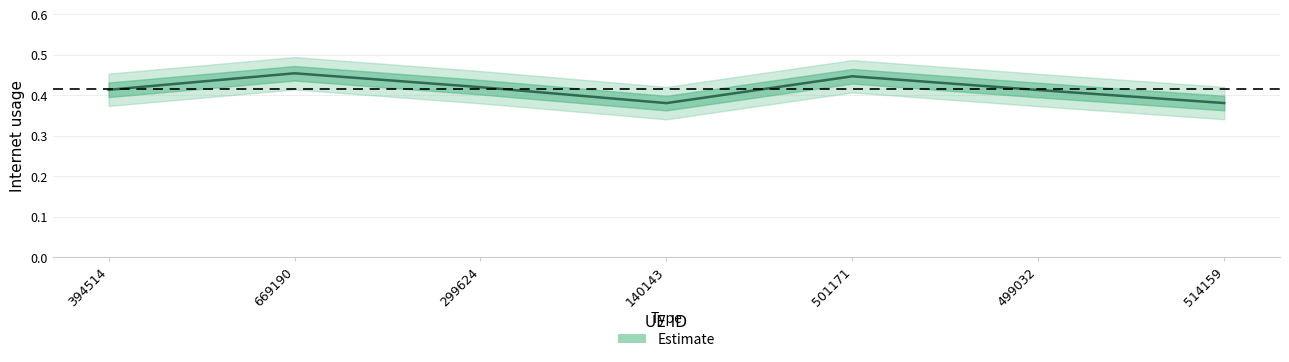

Reading left to right, list all the values displayed in this chart.

394514=0.4	669190=0.5	299624=0.4	140143=0.4	501171=0.4	499032=0.4	514159=0.4